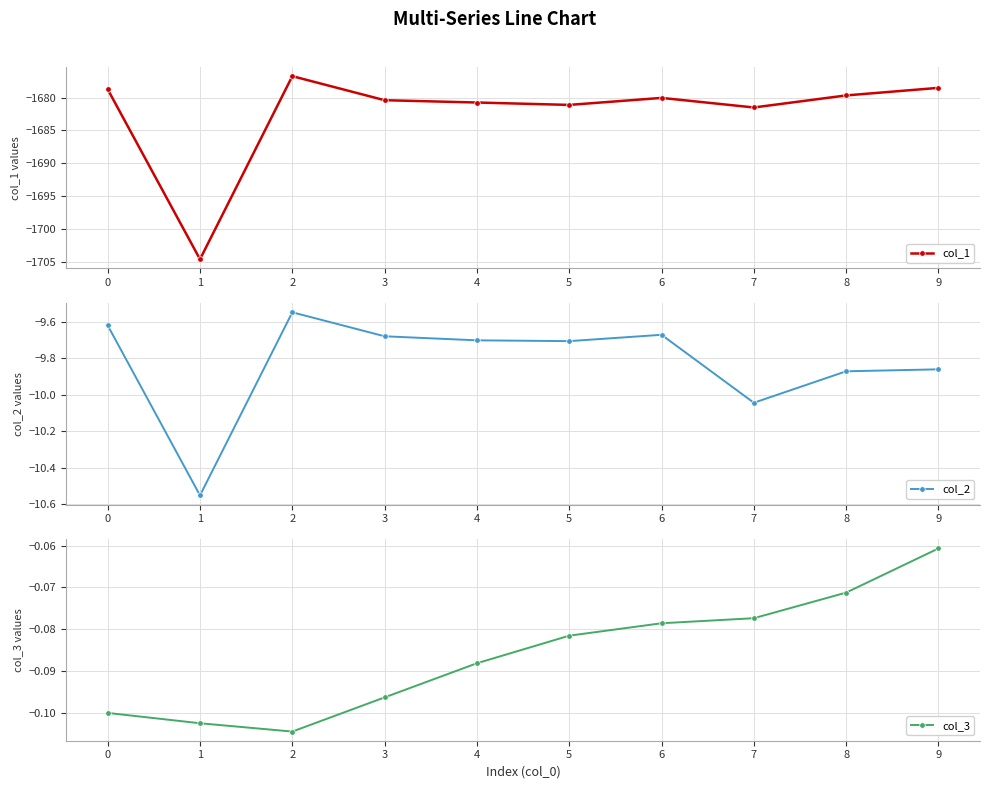

Reading left to right, what are all the values shown in this chart?

col_1: 0=-1678.7	1=-1704.6	2=-1676.8	3=-1680.4	4=-1680.8	5=-1681.1	6=-1680.1	7=-1681.5	8=-1679.7	9=-1678.5
col_2: 0=-9.6	1=-10.6	2=-9.5	3=-9.7	4=-9.7	5=-9.7	6=-9.7	7=-10.0	8=-9.9	9=-9.9
col_3: 0=-0.1	1=-0.1	2=-0.1	3=-0.1	4=-0.1	5=-0.1	6=-0.1	7=-0.1	8=-0.1	9=-0.1